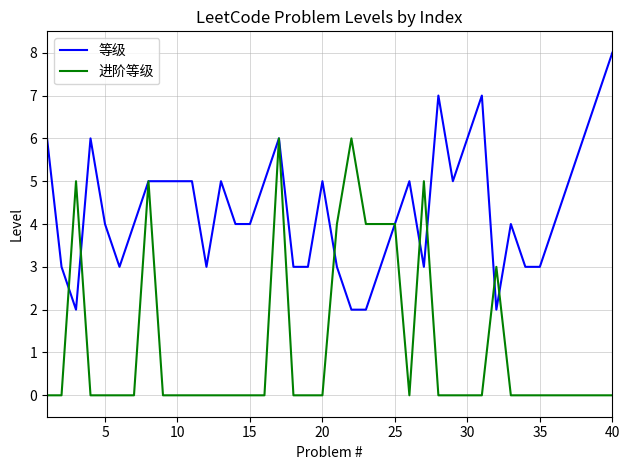

How many lines are shown in the chart?

2